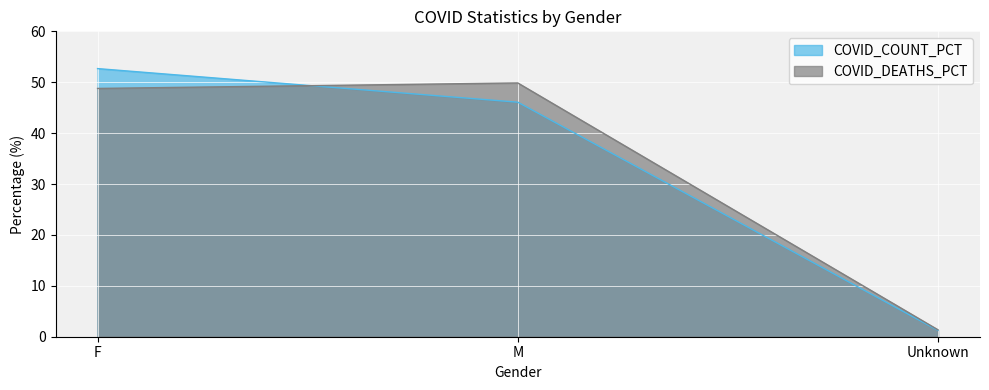

At which category is the sum across all series the highest?

F